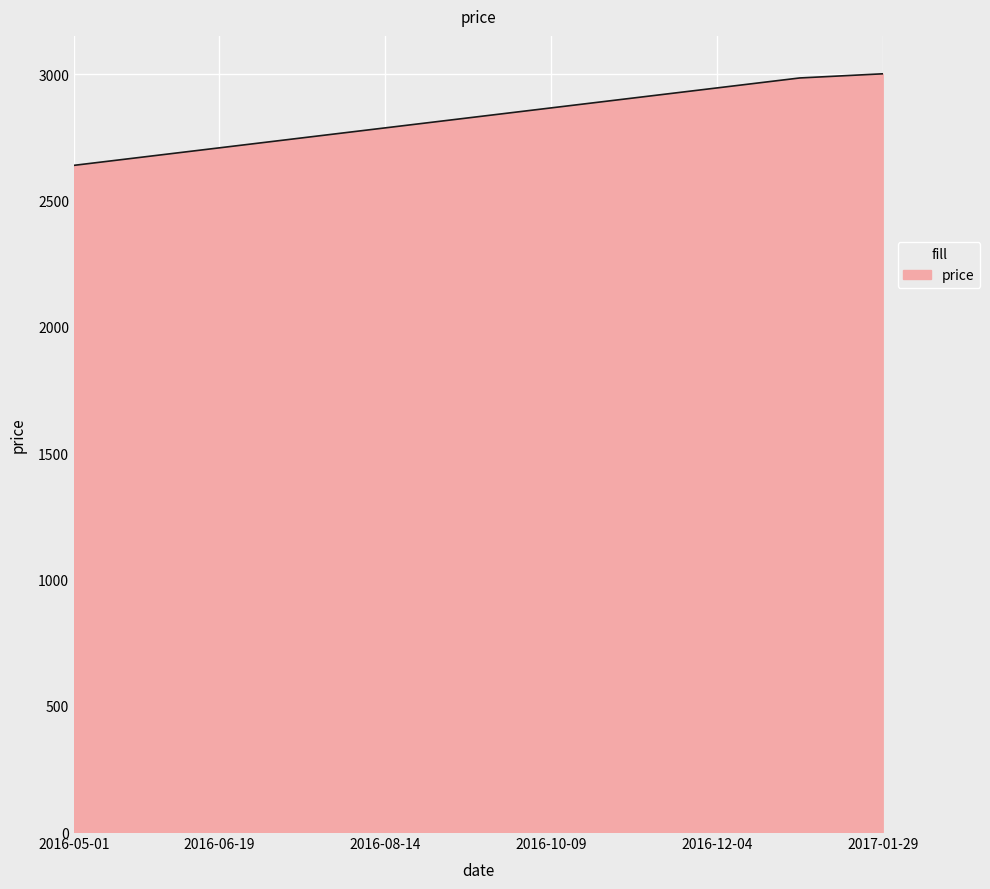

What is the minimum value shown in the chart?

2640.0